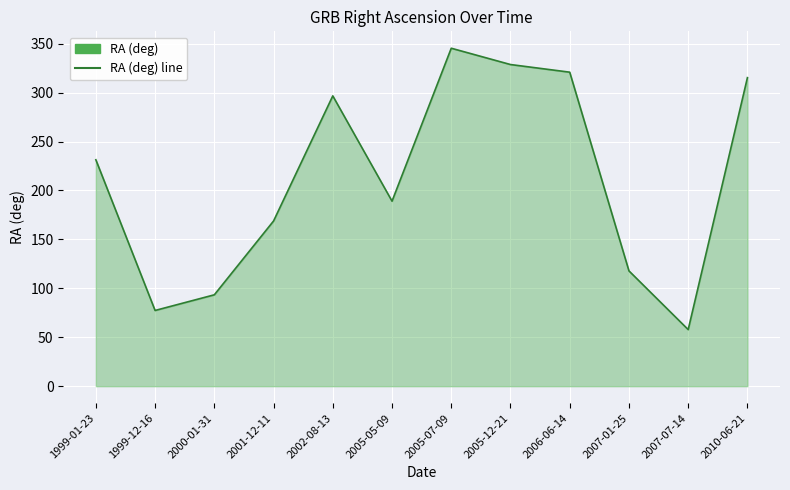

What is the minimum value shown in the chart?

57.8